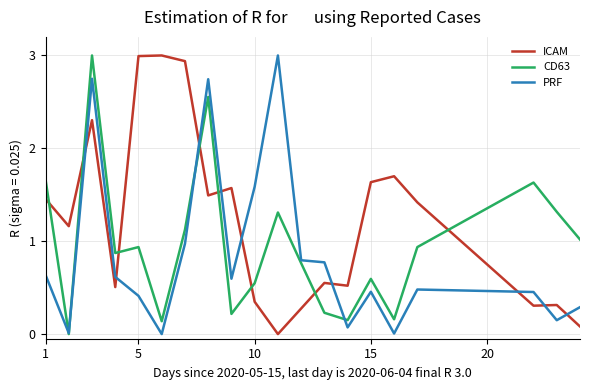

Which series has the largest total across all categories?

ICAM